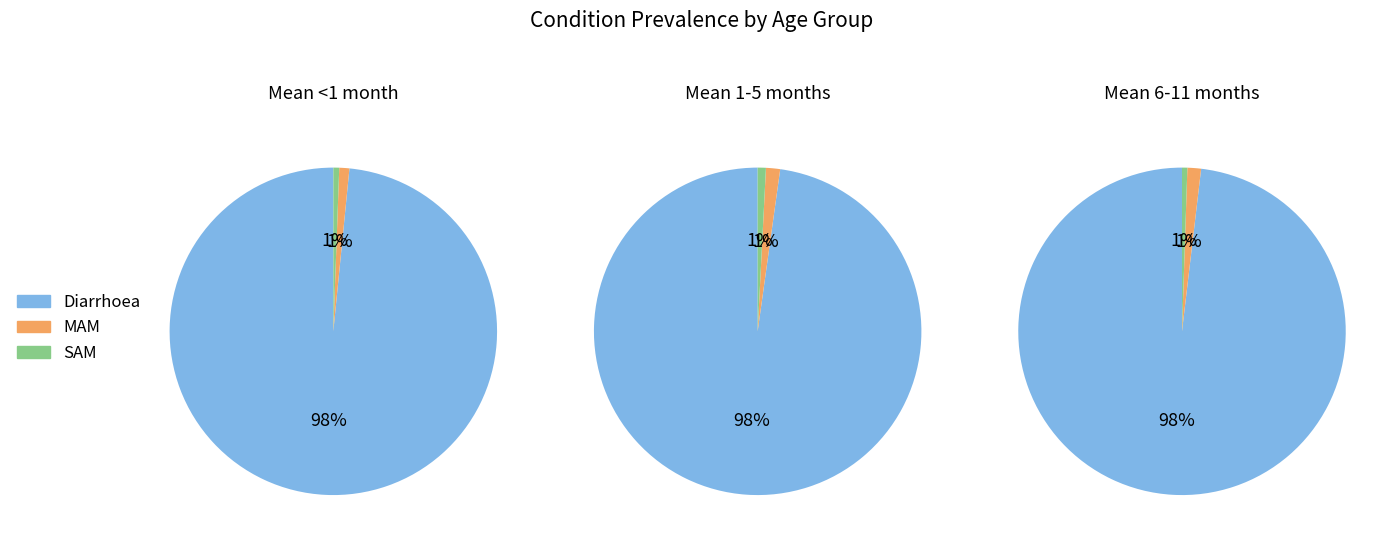

To the nearest percent, what is the average slice percentage?

33%